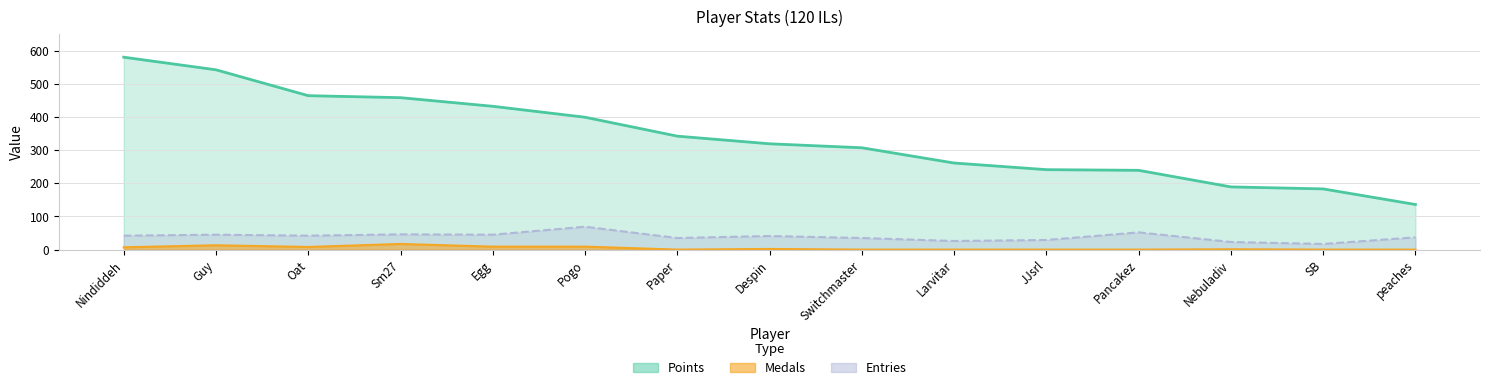

Rank the series by their maximum value, from highest to lowest.

Points, Entries, Medals